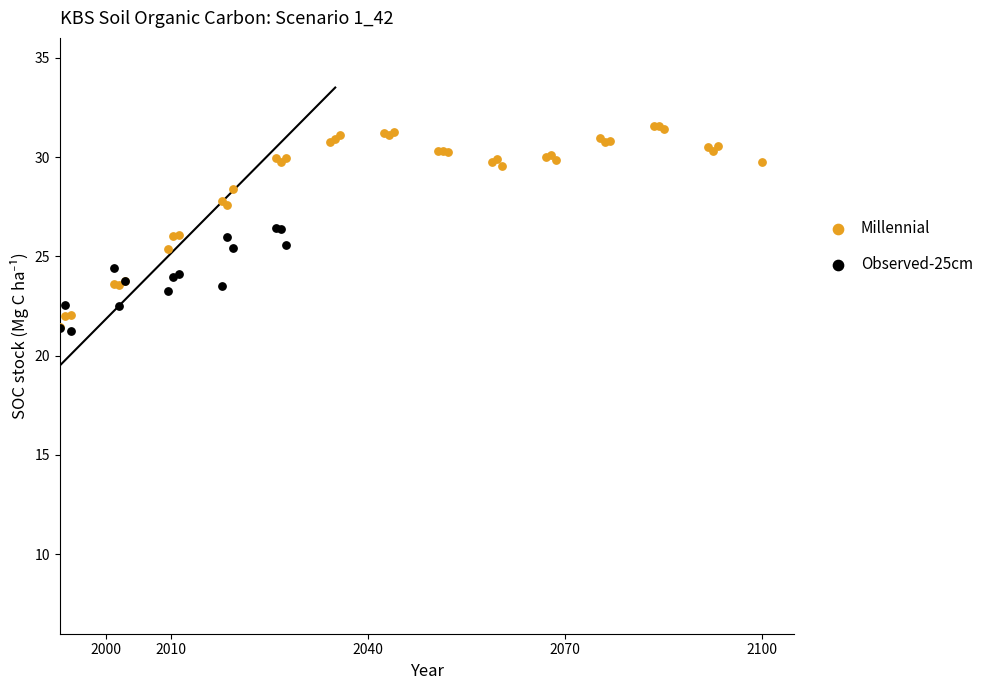

Which series has the widest spread of Y values?

Millennial